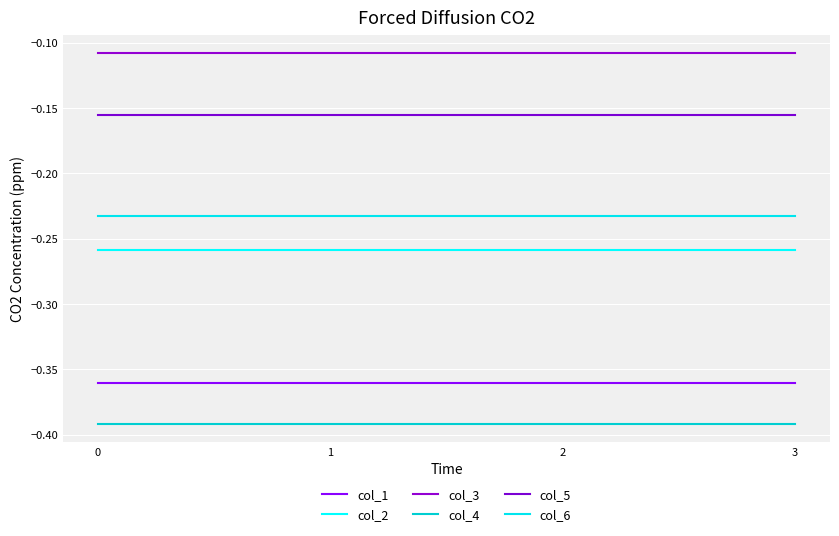

The value of col_6 at 3 is -0.2. True or false?

True